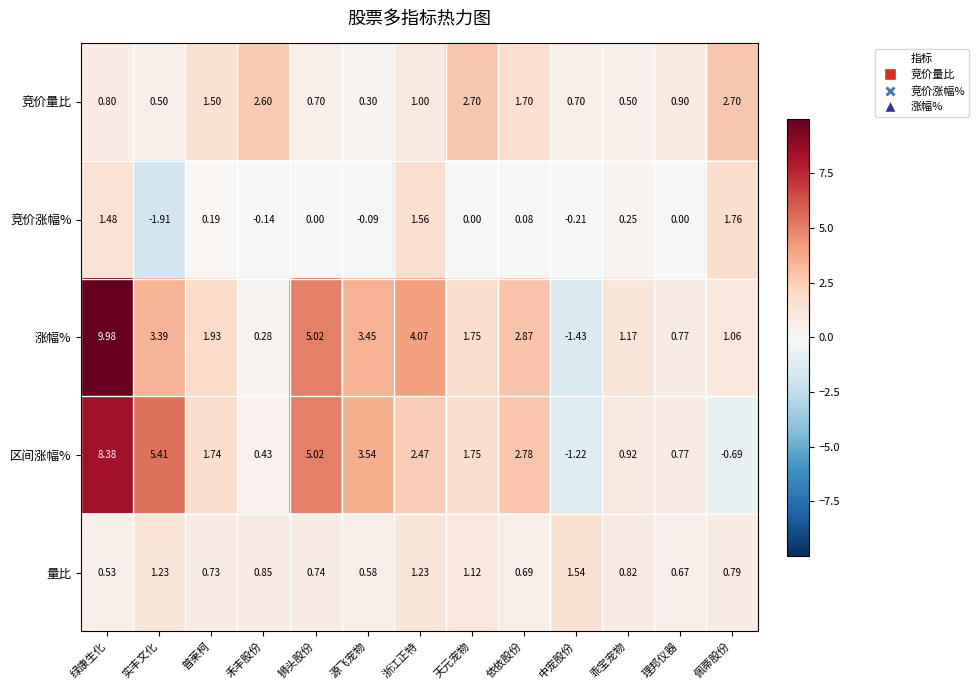

At which label does 涨幅% first exceed 1?

绿康生化